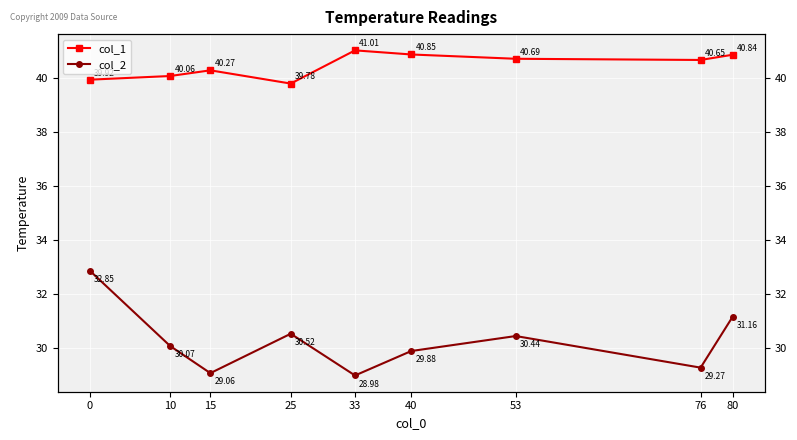

How many interior local peaks does the col_1 series have?

2